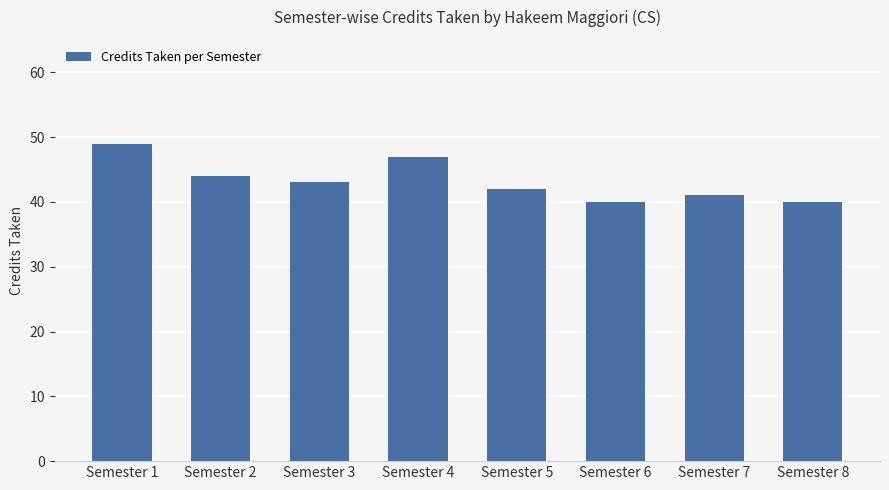

What is the difference between the maximum and second lowest values?

9